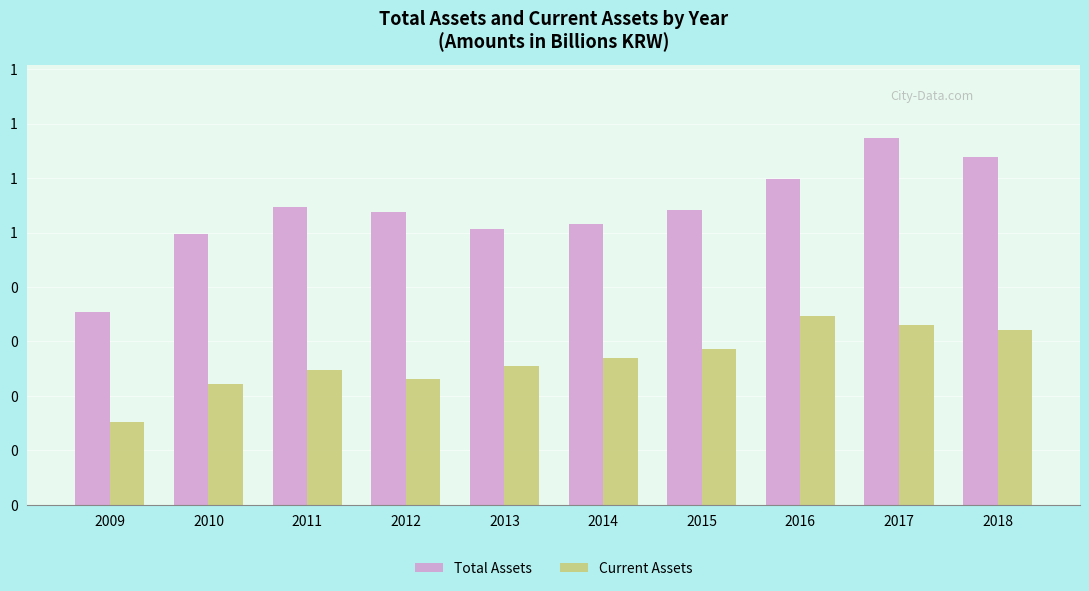

The value of Current Assets at 2011 is 0.8. True or false?

False